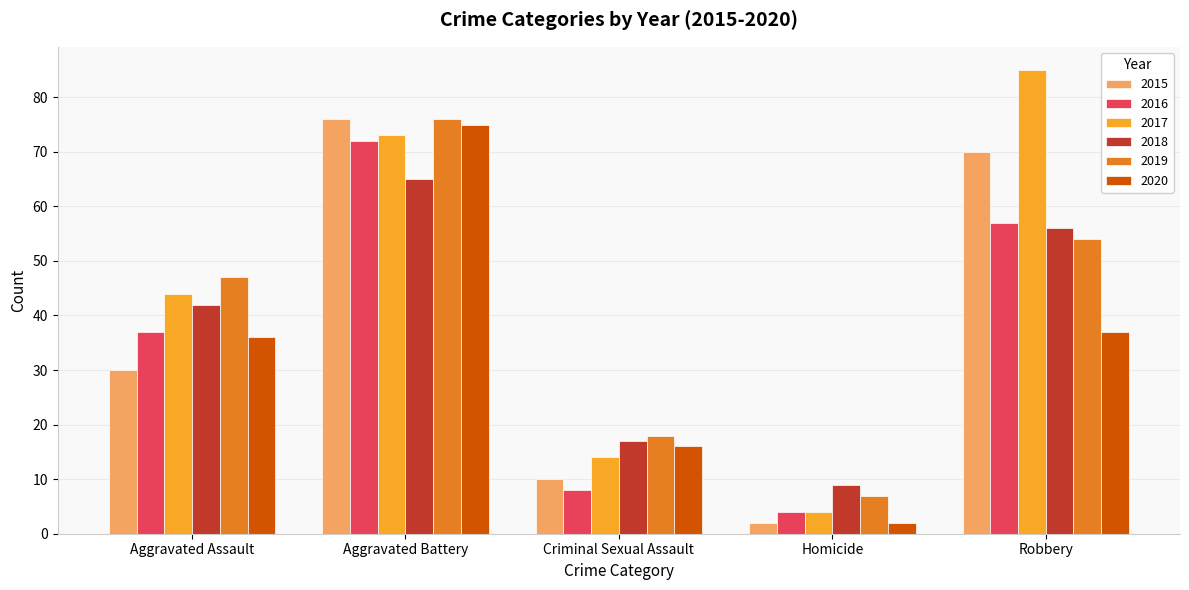

What is the highest value of the 2016 series?

72